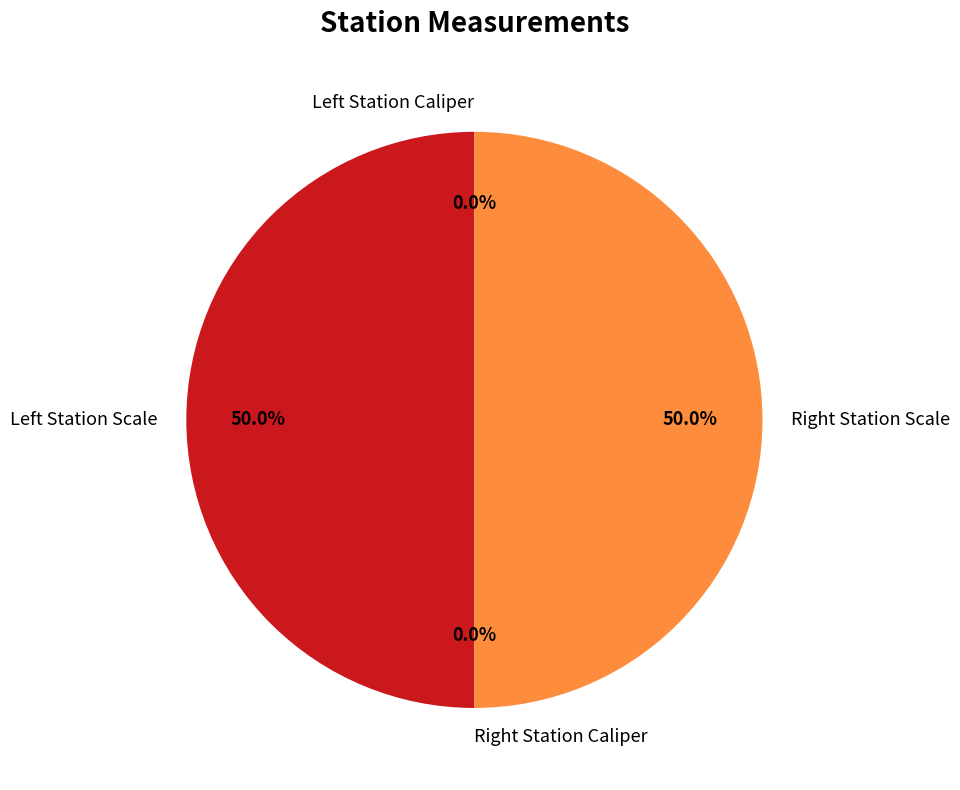

How many segments does this pie chart have?

4